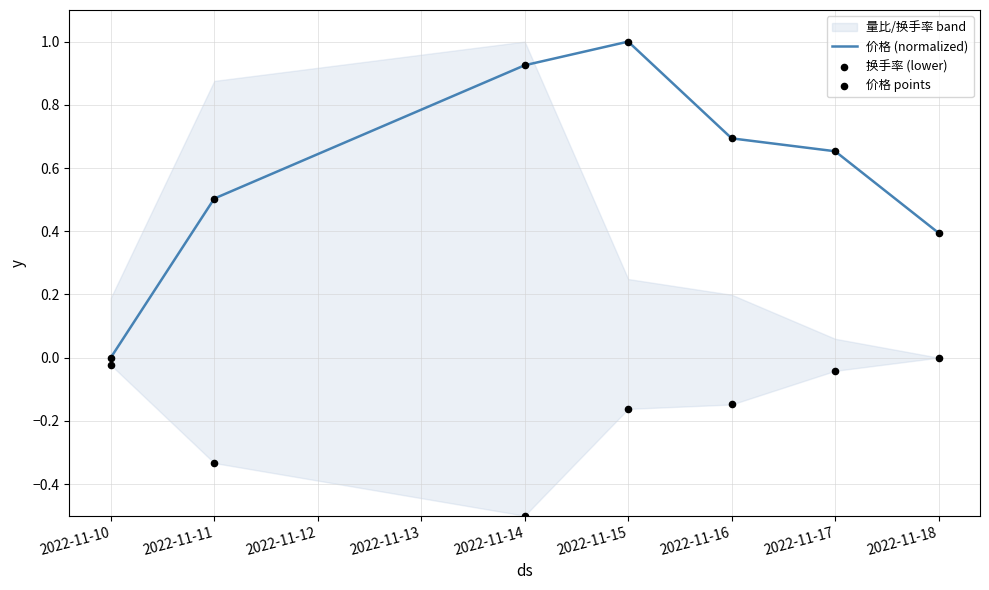

Which series reaches the minimum Y coordinate?

换手率 (lower)